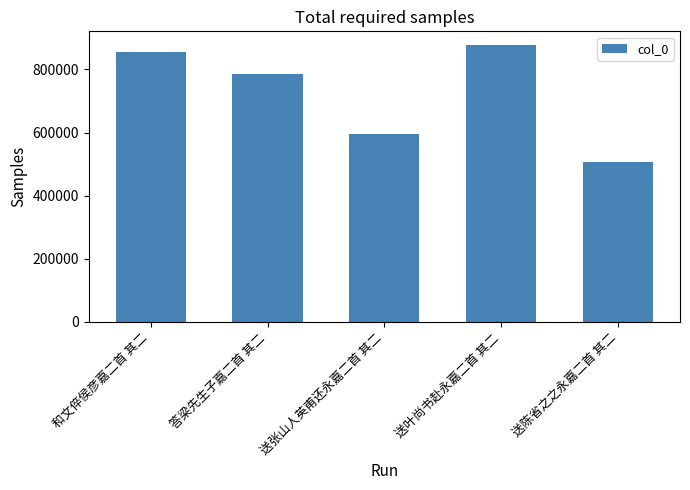

What is the value of the 3rd bar from the left?

594536